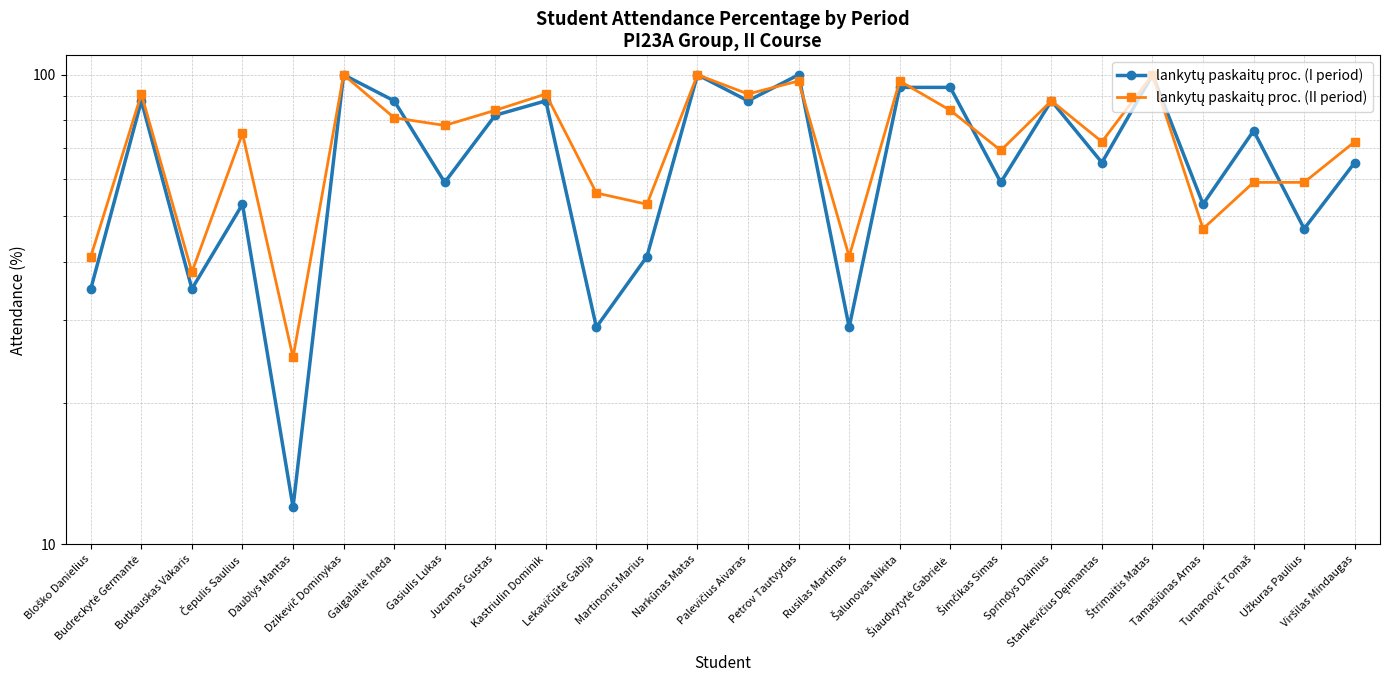

Where is lankytų paskaitų proc. (I period) nearest to the value 56?

Čepulis Saulius